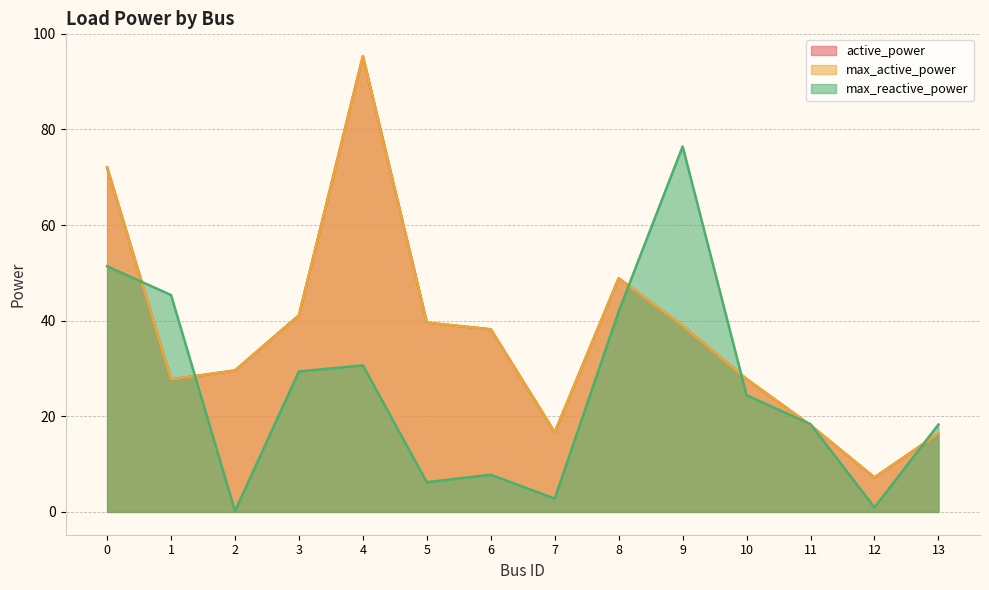

Read the max_reactive_power value at 4.

30.6